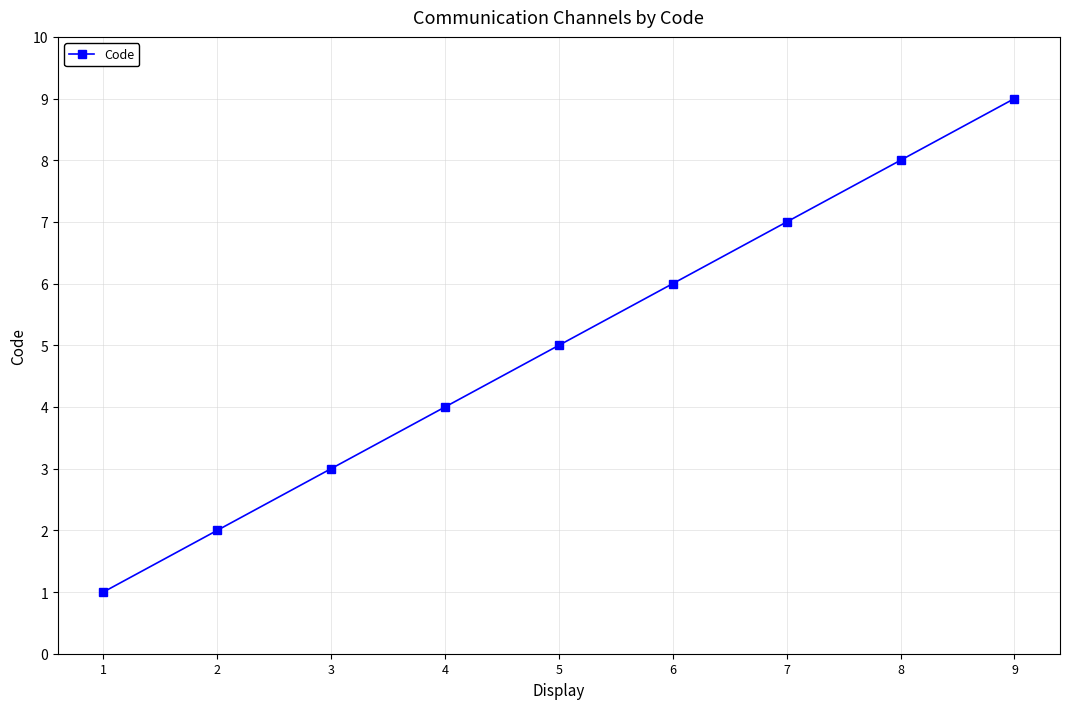

Rank the categories by value from lowest to highest.

1, 2, 3, 4, 5, 6, 7, 8, 9